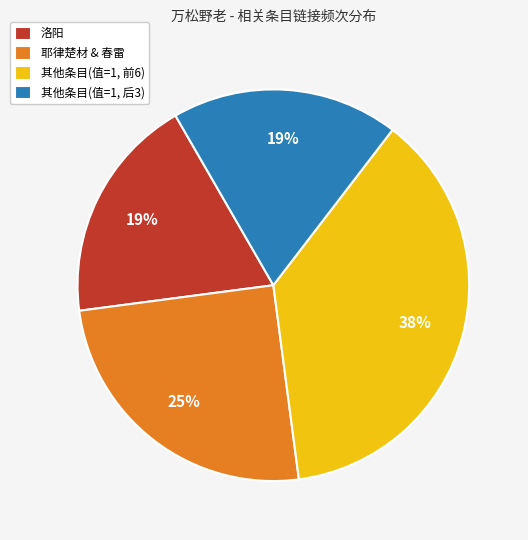

What is the ratio of the value at 其他条目(值=1, 后3) to the value at 洛阳?

1.0